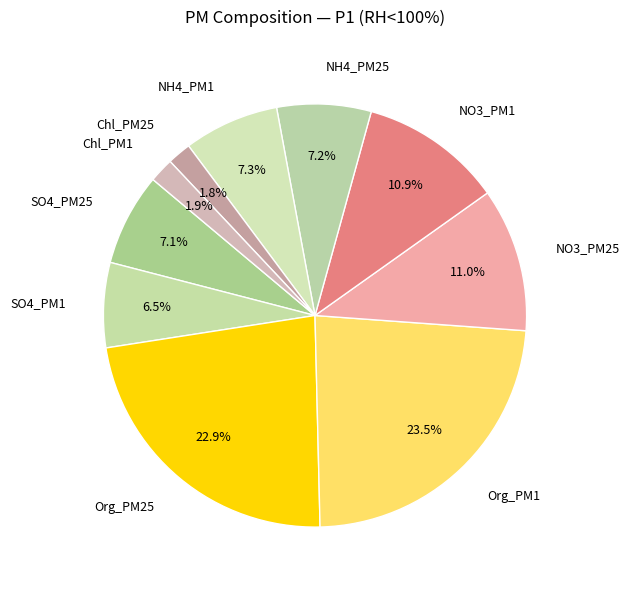

To the nearest percent, what is the average slice percentage?

10%